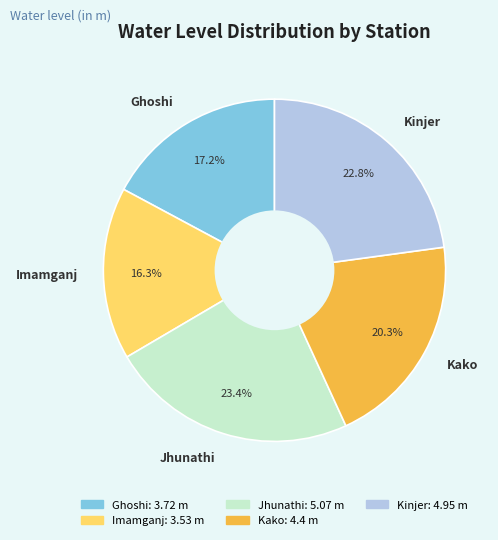

To the nearest percent, what is the combined percentage of Kako and Jhunathi?

44%